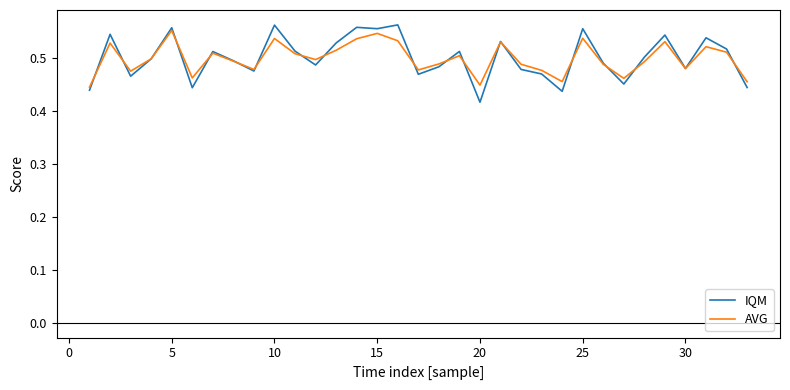

Which series has the widest spread of values?

IQM